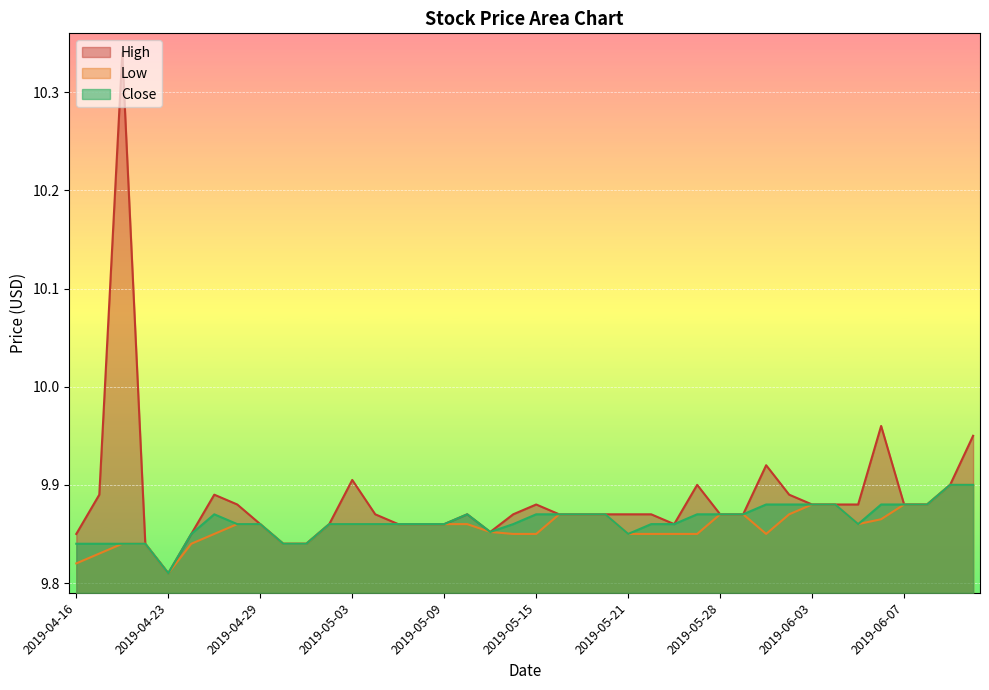

At how many categories does at least one series exceed 10?

1